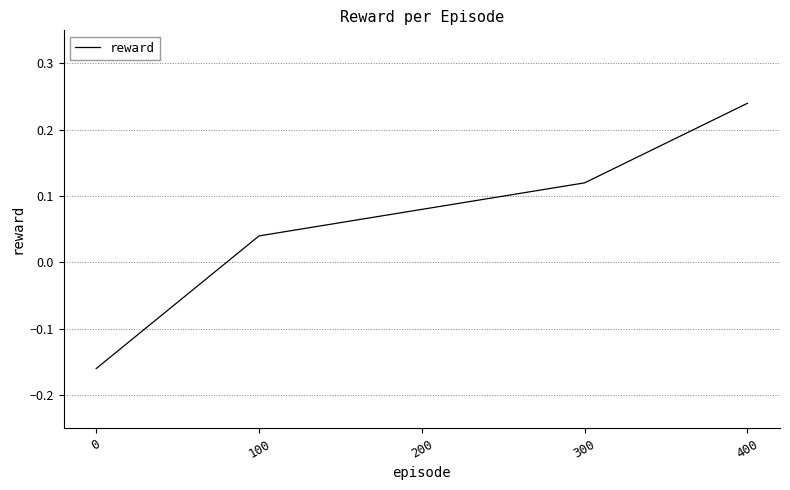

At which label does the data first exceed 0?

100